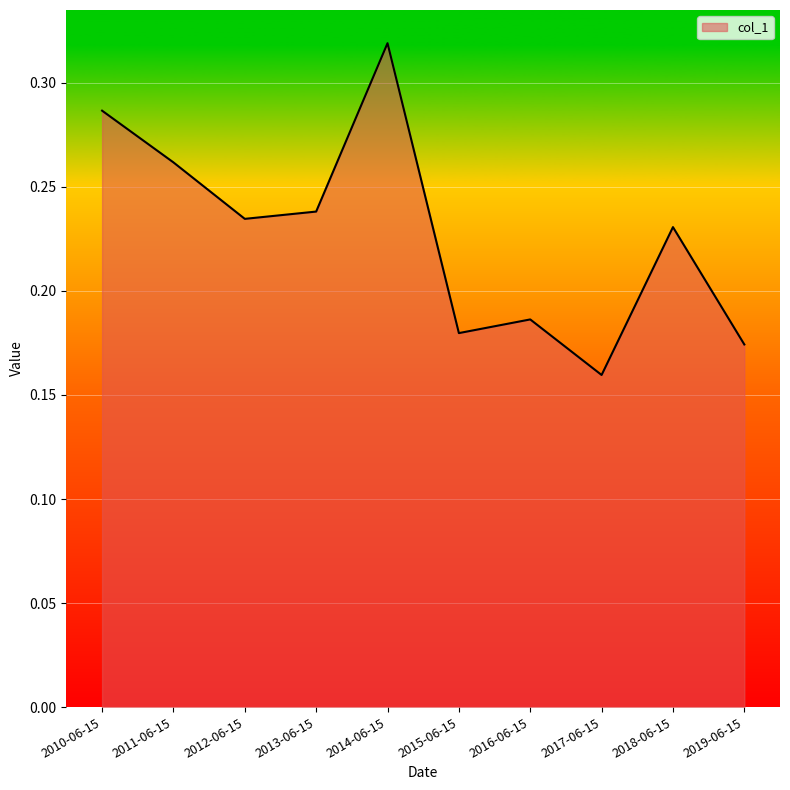

Which category has the highest value across all series?

2014-06-15